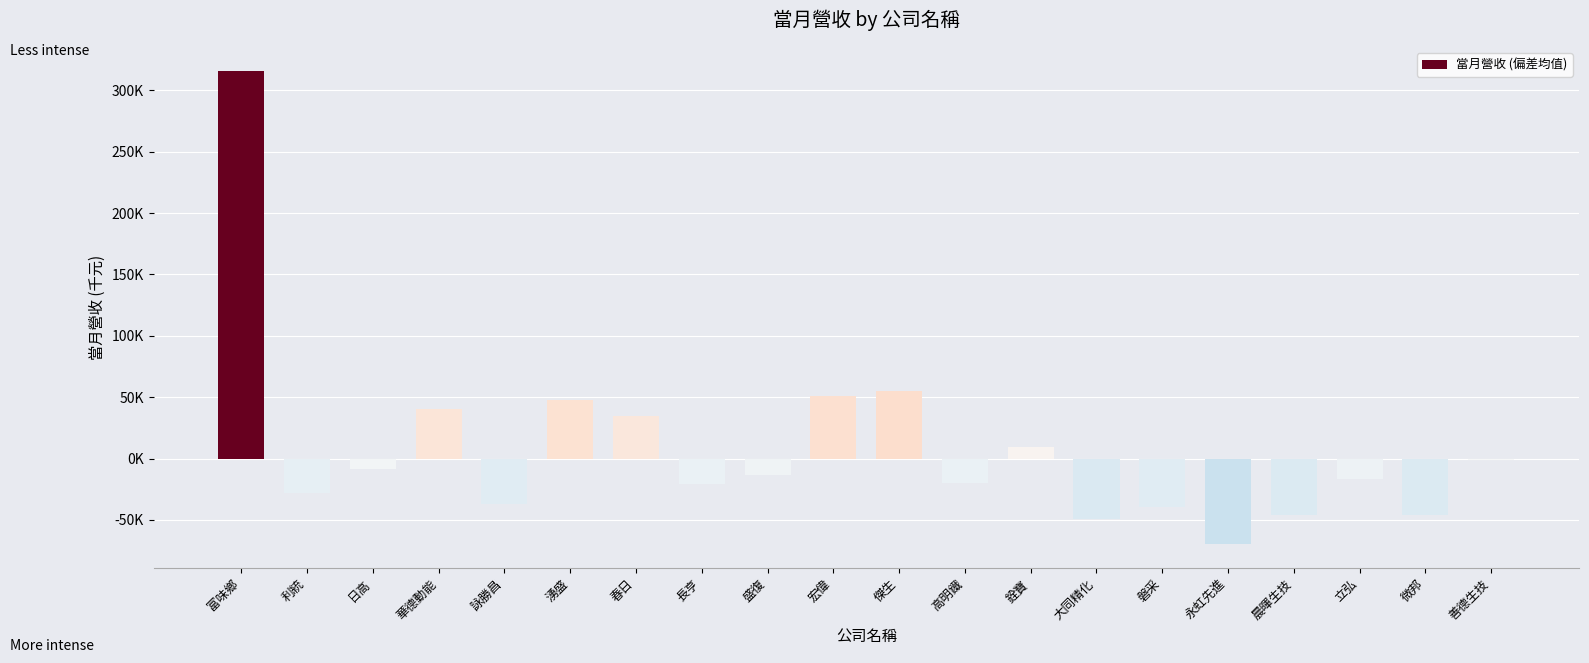

At which label does the data first exceed -13427?

富味鄉